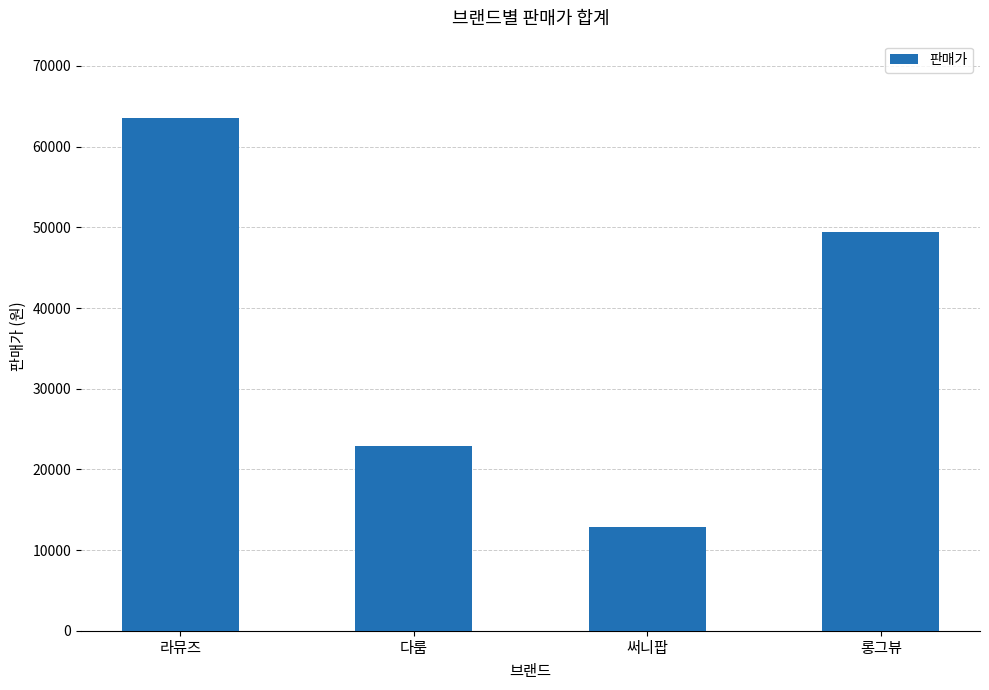

What is the maximum value shown in the chart?

63600